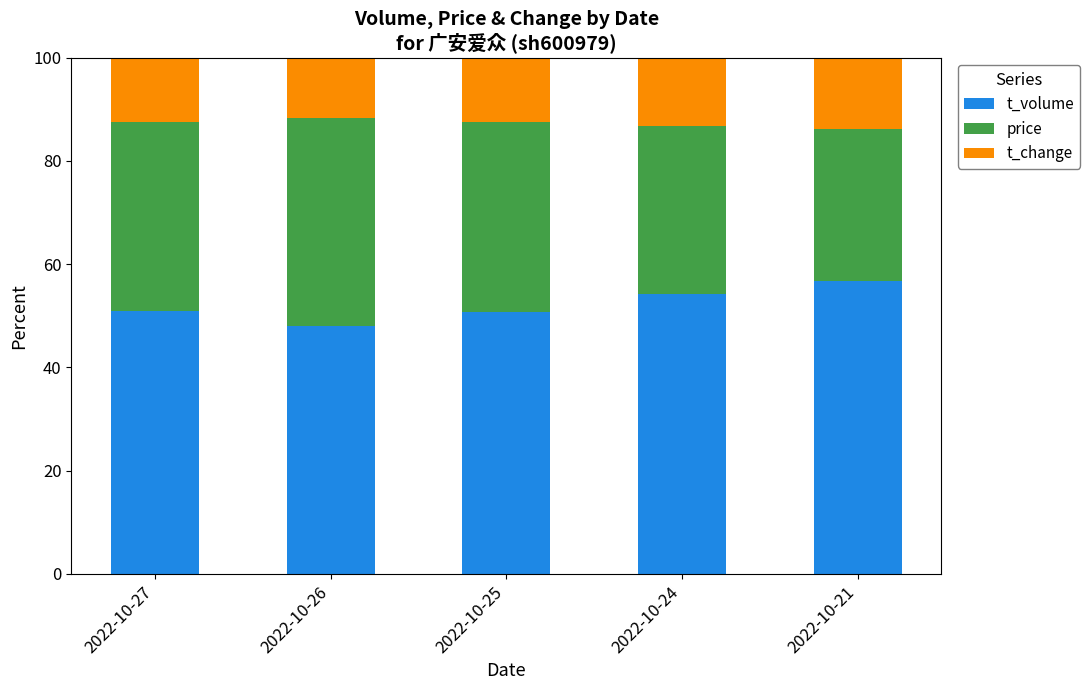

What are all the series names shown in the legend?

t_volume, price, t_change